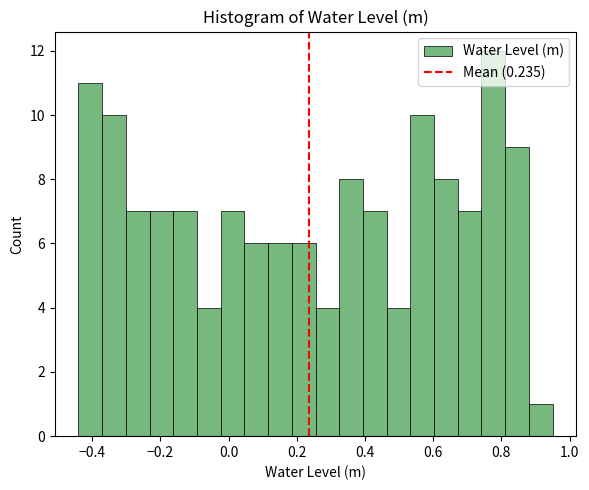

Around what value on the x-axis is the tallest bar? Give the approximate position of its centre, as read against the axis.

0.78